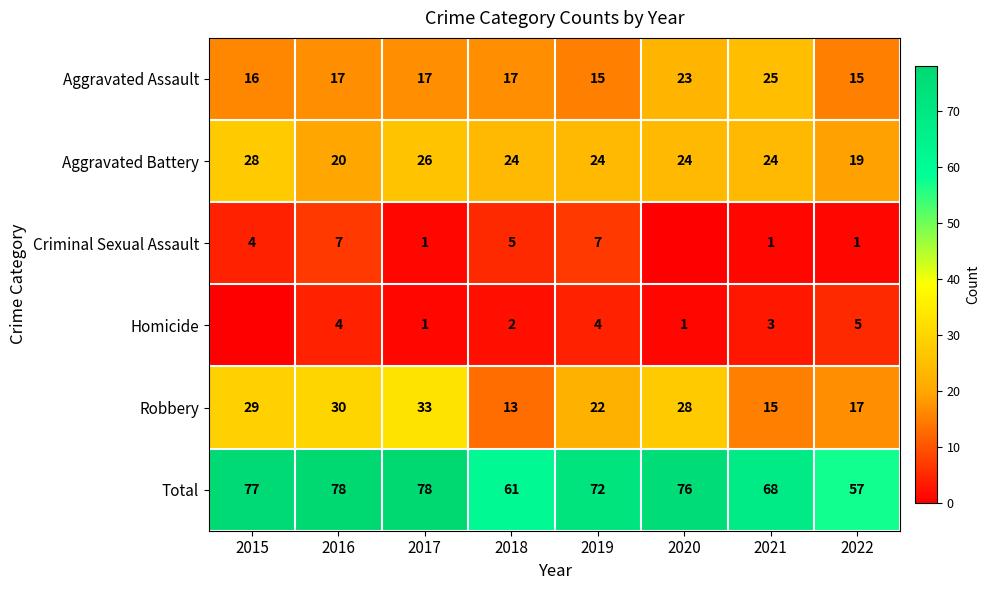

What is the minimum value for Aggravated Battery?

19